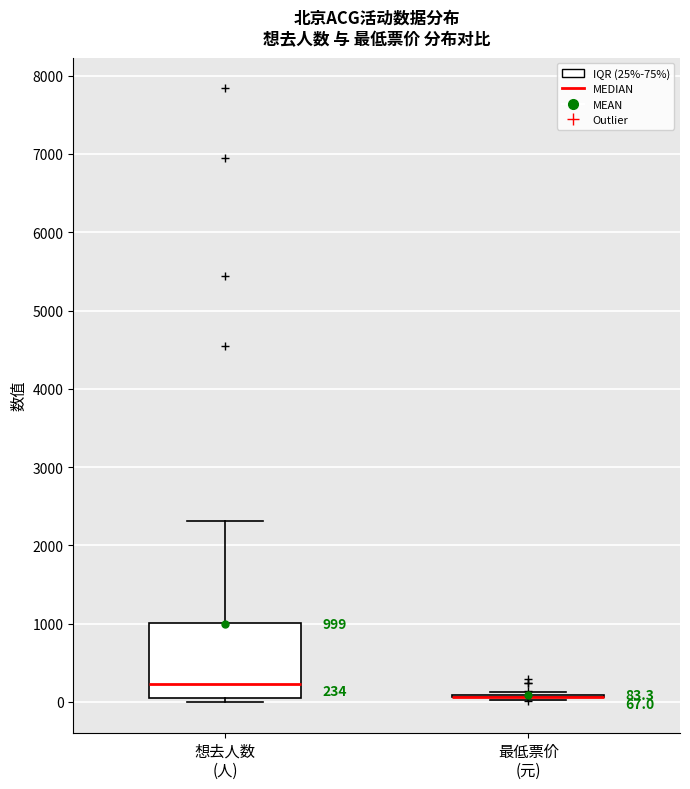

Which box is the tallest, from its lower edge to its upper edge?

想去人数 (人)